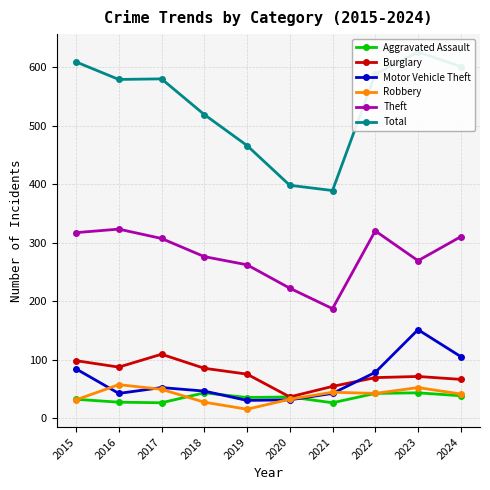

What is the sum of the Aggravated Assault values at 2018 and 2015?

75